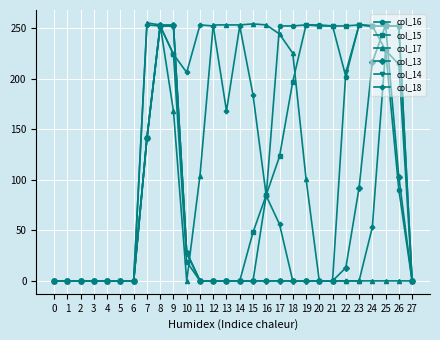

What is the average value of the col_16 series?

109